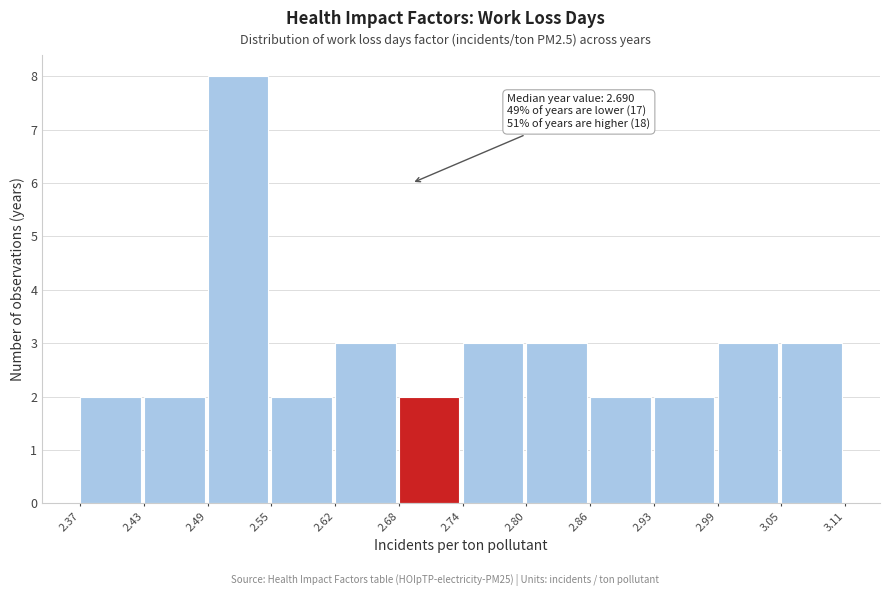

Over which range of the x-axis is the bar tallest?

2.49 to 2.55